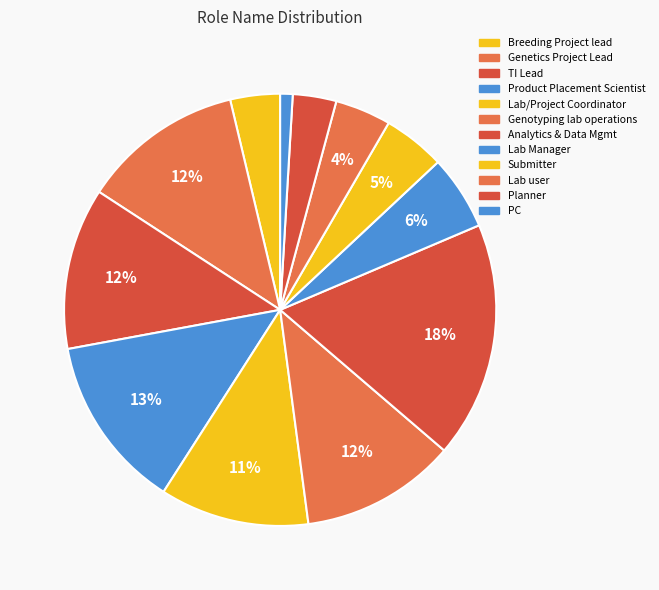

To the nearest percent, what is the difference between the Lab user and Lab Manager slice percentages?

2%